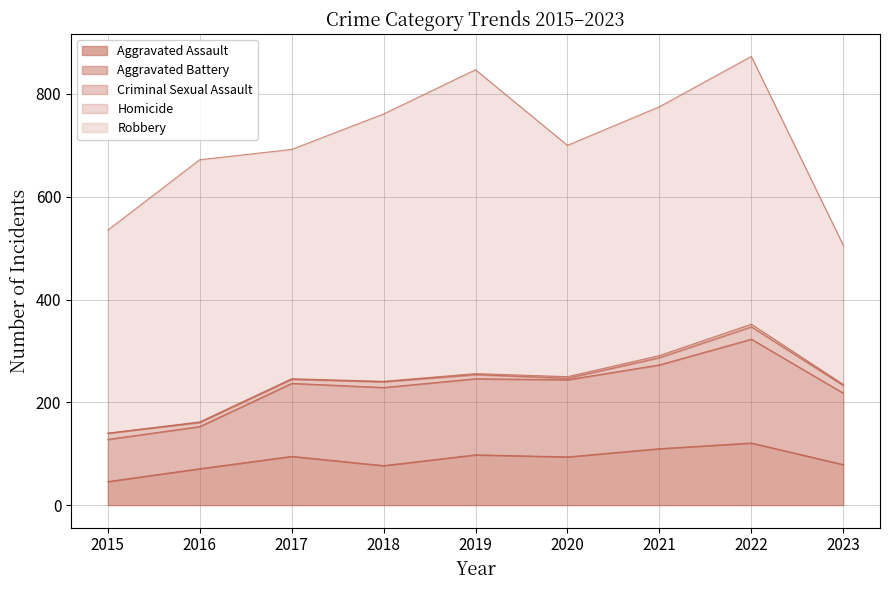

True or false: Aggravated Battery and Robbery intersect in this chart.

False